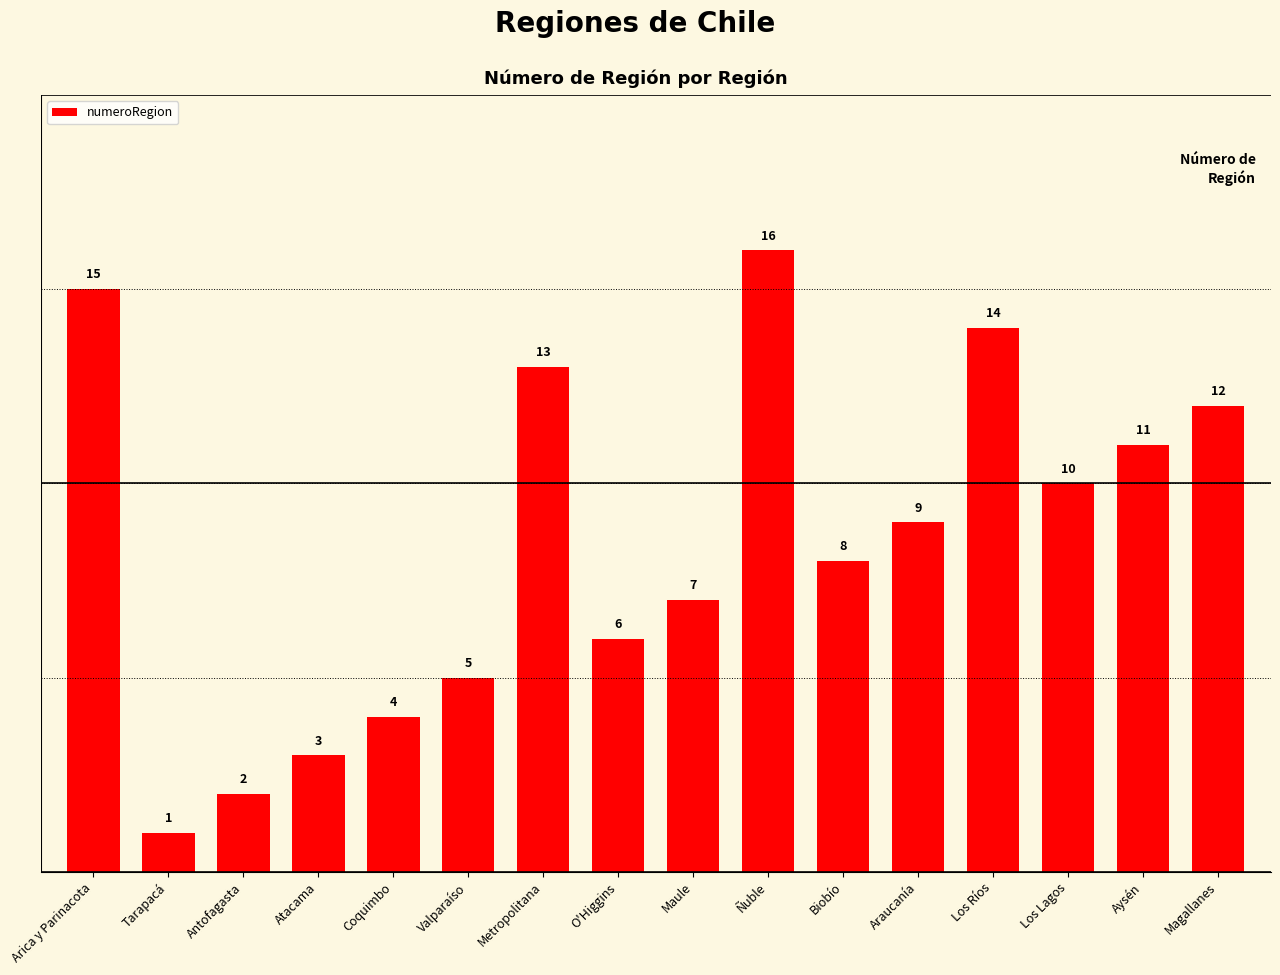

What is the label of the 9th bar from the right?

O'Higgins